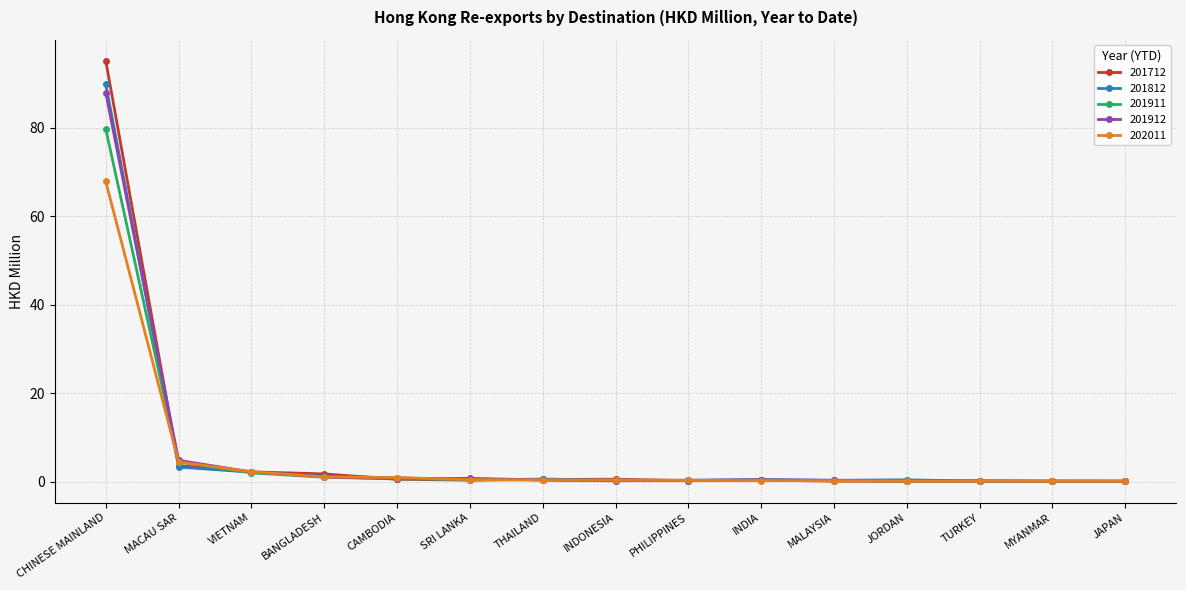

Count the number of categories in the chart.

15